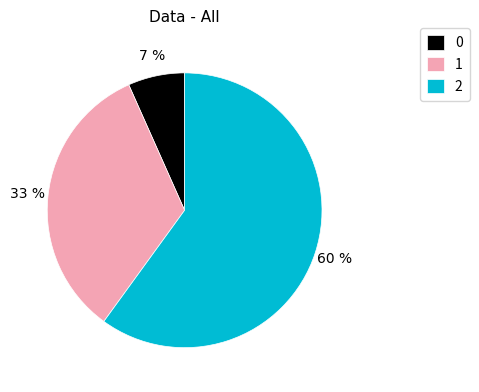

Do 0 and 1 together represent more than half of the pie?

No